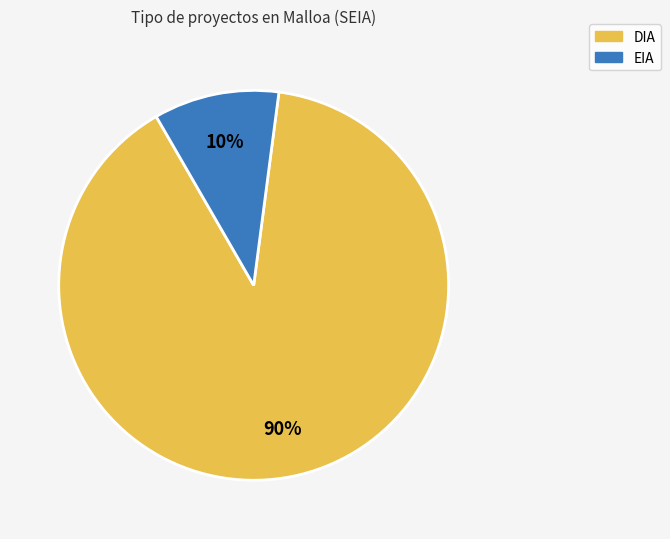

Is it true that EIA is 10% of the pie?

True